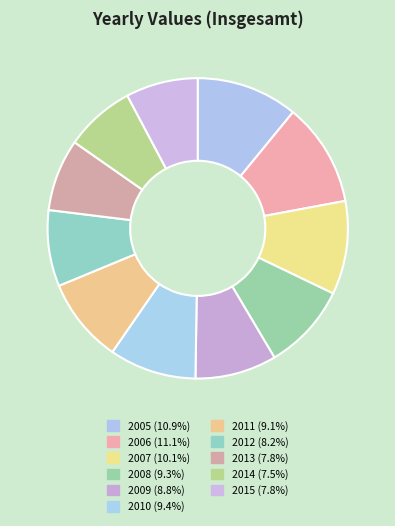

How many segments does this pie chart have?

11